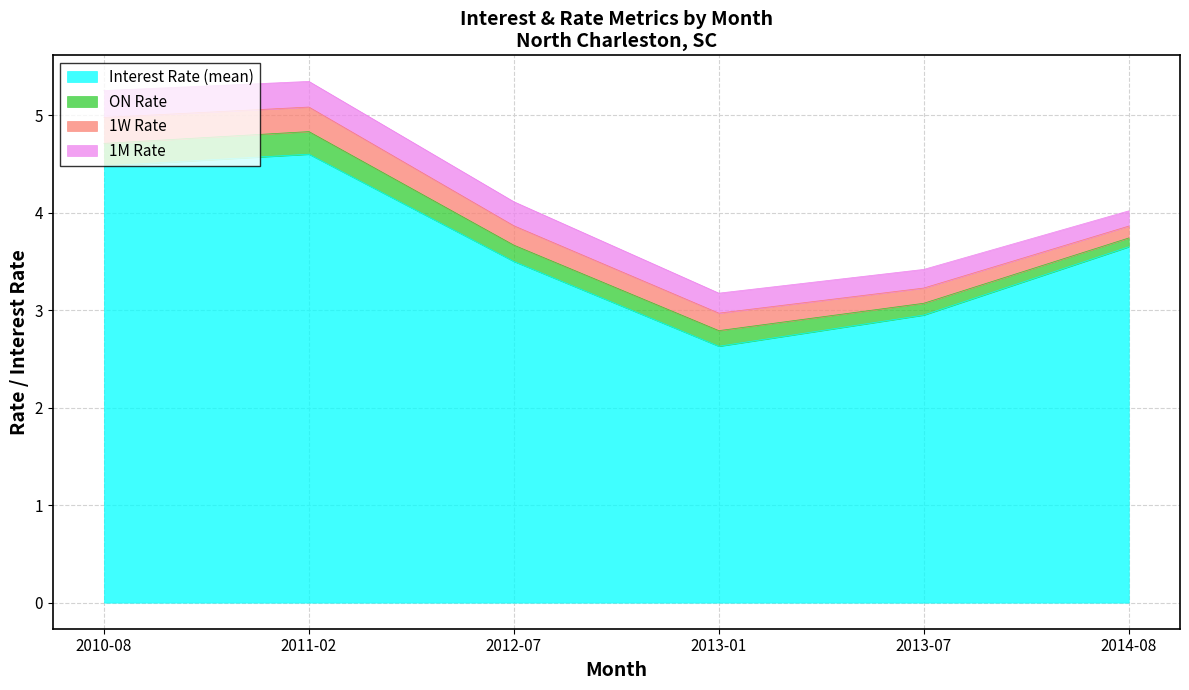

Reading left to right, list all the values displayed in this chart.

Interest Rate (mean): 4.5	4.6	3.5	2.6	3.0	3.6
ON Rate: 0.2	0.2	0.2	0.2	0.1	0.1
1W Rate: 0.3	0.3	0.2	0.2	0.2	0.1
1M Rate: 0.3	0.3	0.2	0.2	0.2	0.2